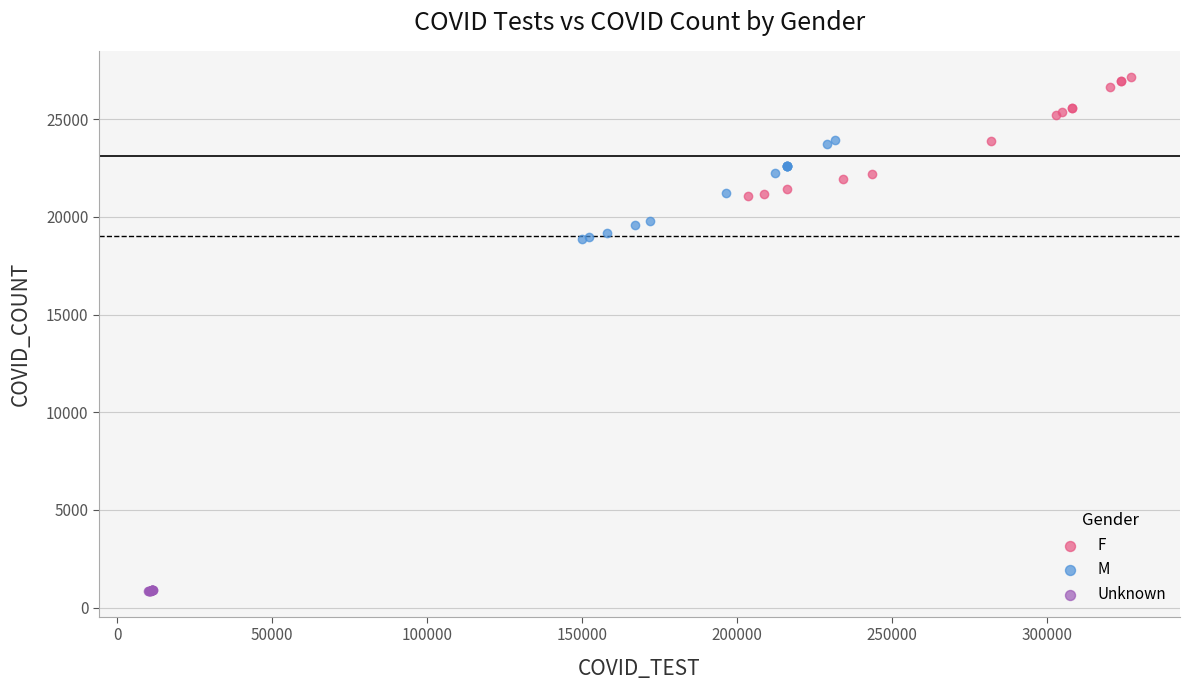

Which series contains the highest Y value?

F